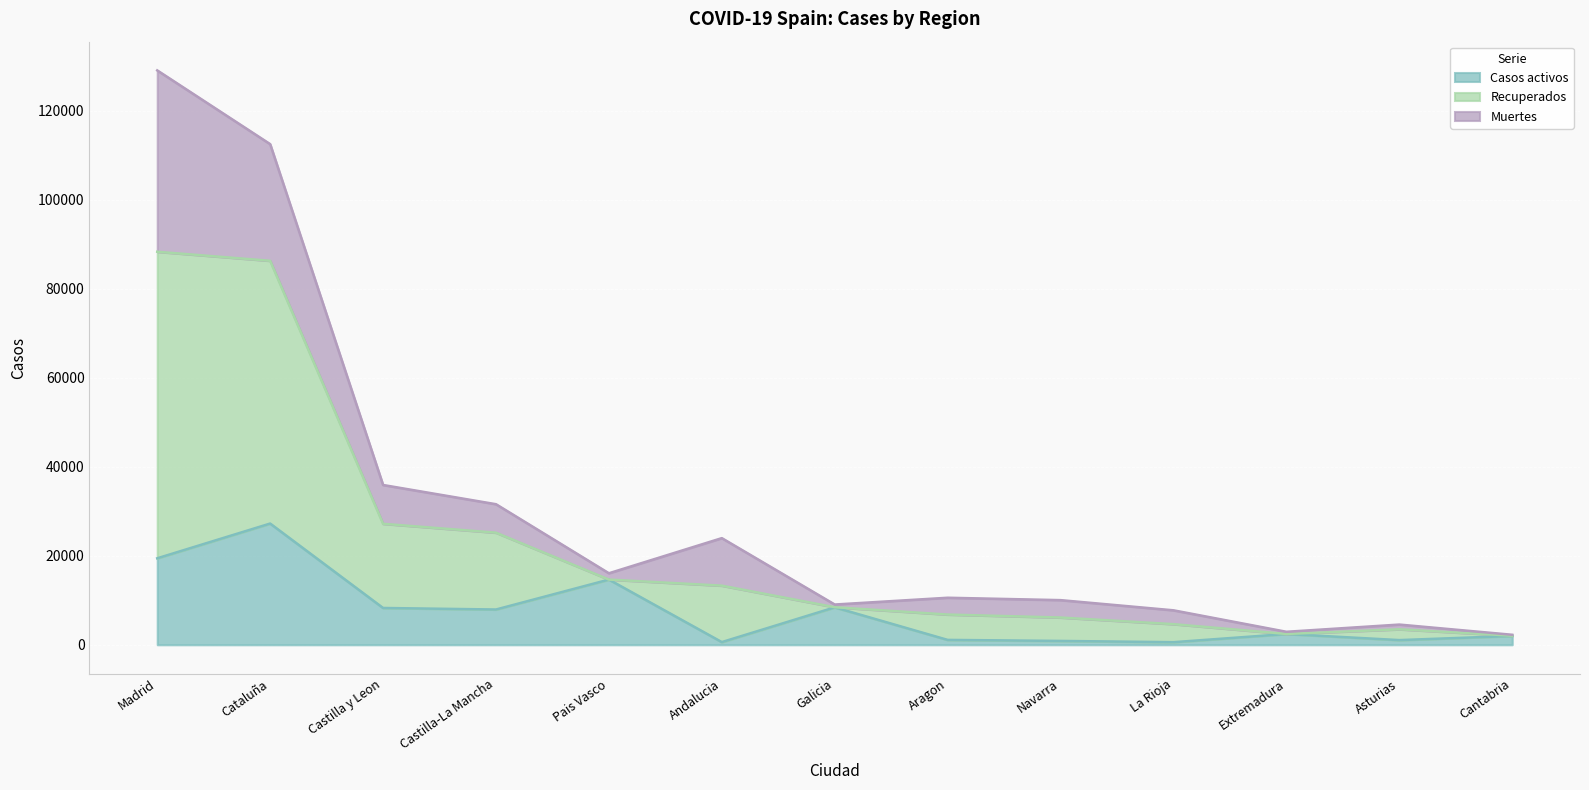

What is the maximum value for Casos activos?

27229